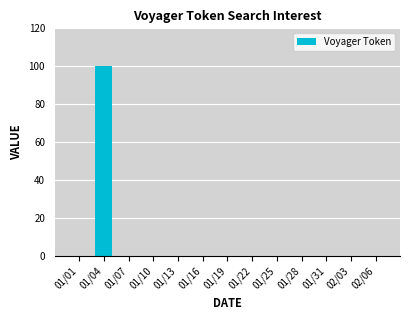

Reading left to right, what are all the values shown in this chart?

01/01=0	01/04=100	01/07=0	01/10=0	01/13=0	01/16=0	01/19=0	01/22=0	01/25=0	01/28=0	01/31=0	02/03=0	02/06=0